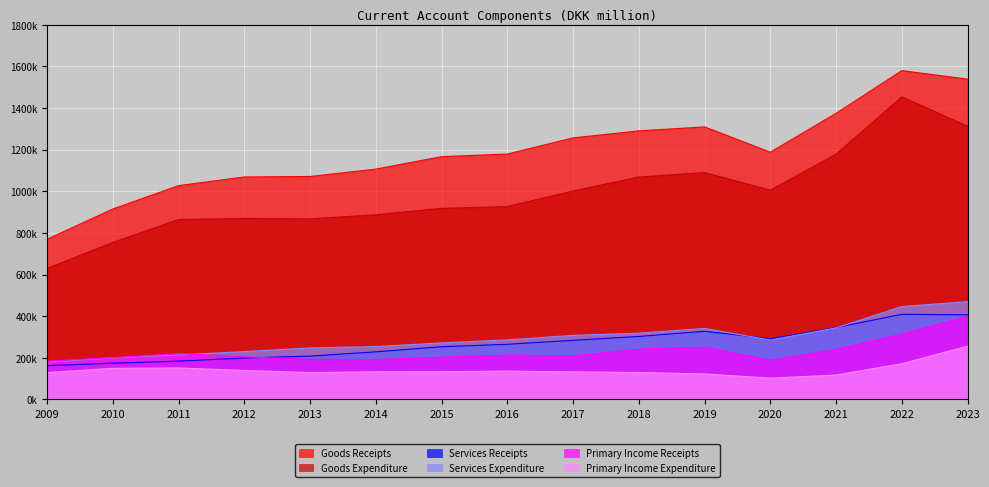

Which series has the largest total across all categories?

Goods Receipts